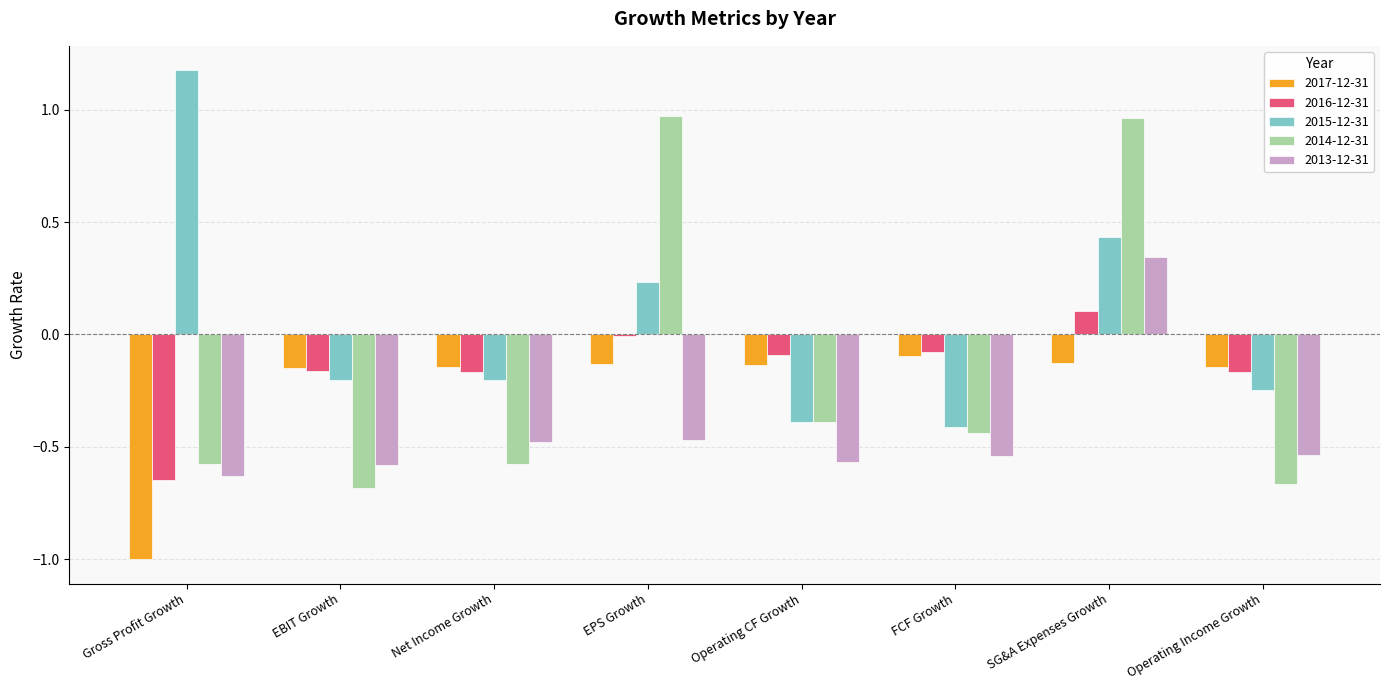

Are the bars grouped side by side (vs. stacked)?

Yes